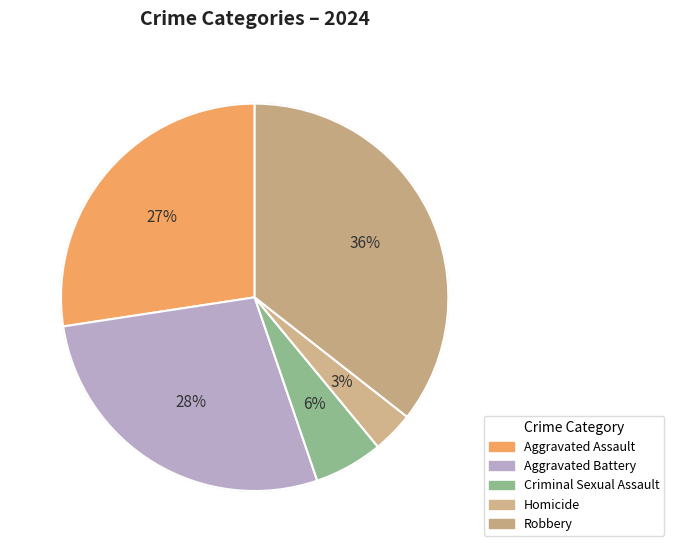

Does Homicide represent more than half of the total?

No